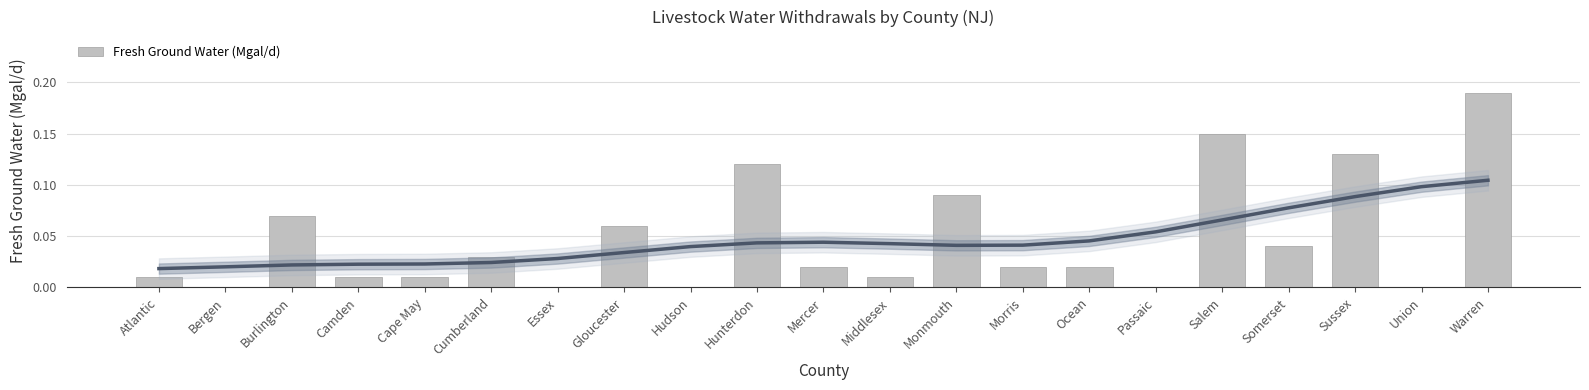

What is the label of the 20th bar from the right?

Bergen